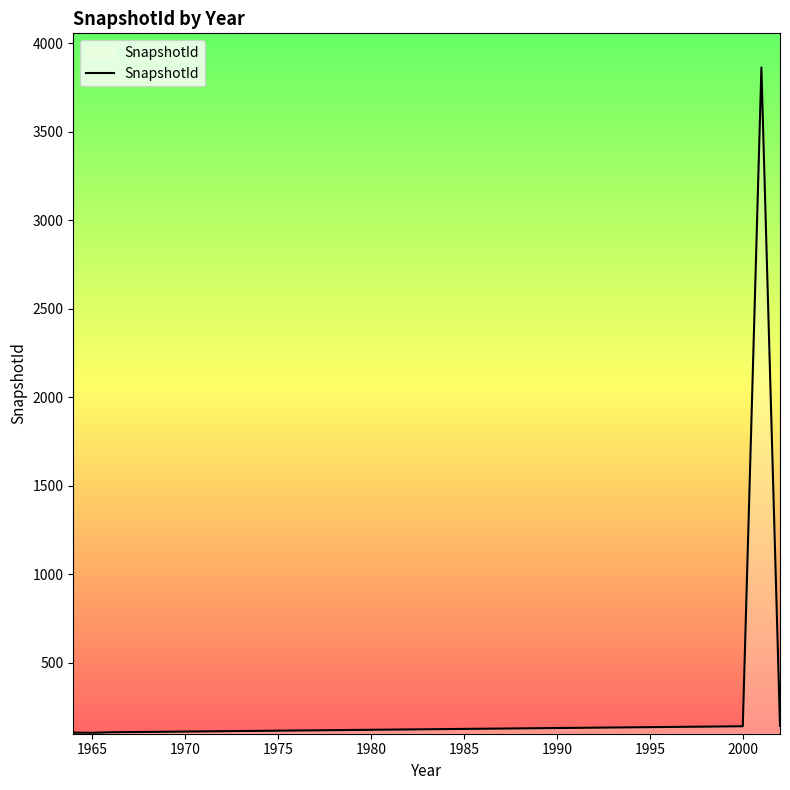

What is the maximum value shown in the chart?

3863